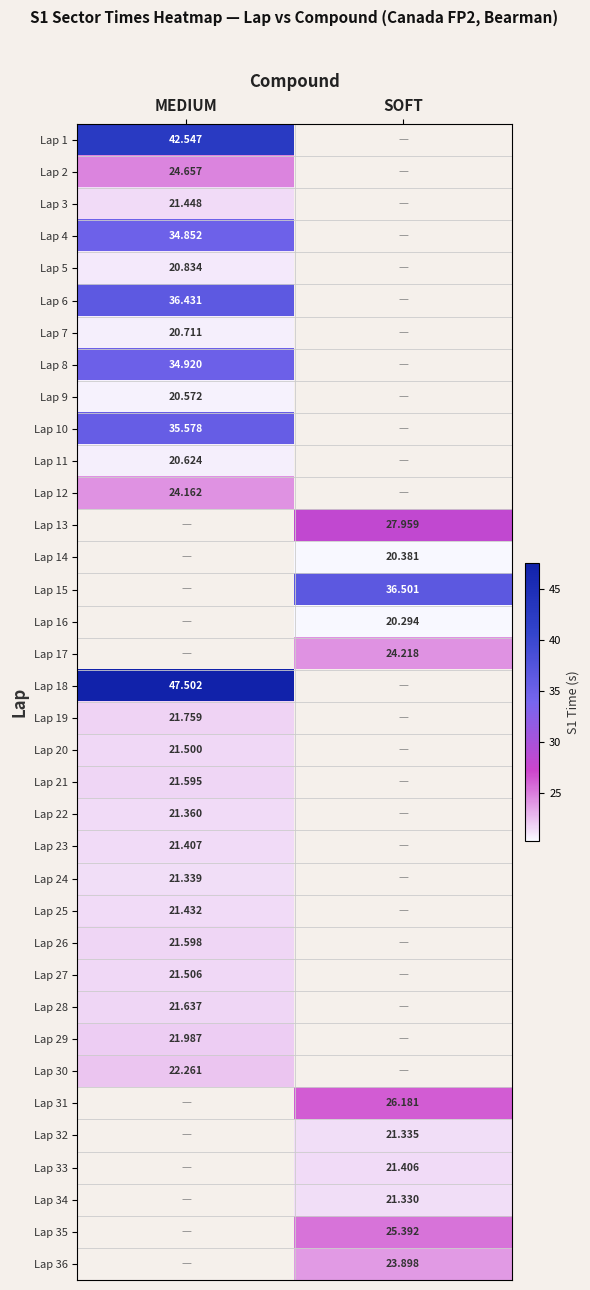

Is the value of Lap 32 at SOFT greater than the value of Lap 18 at MEDIUM?

No